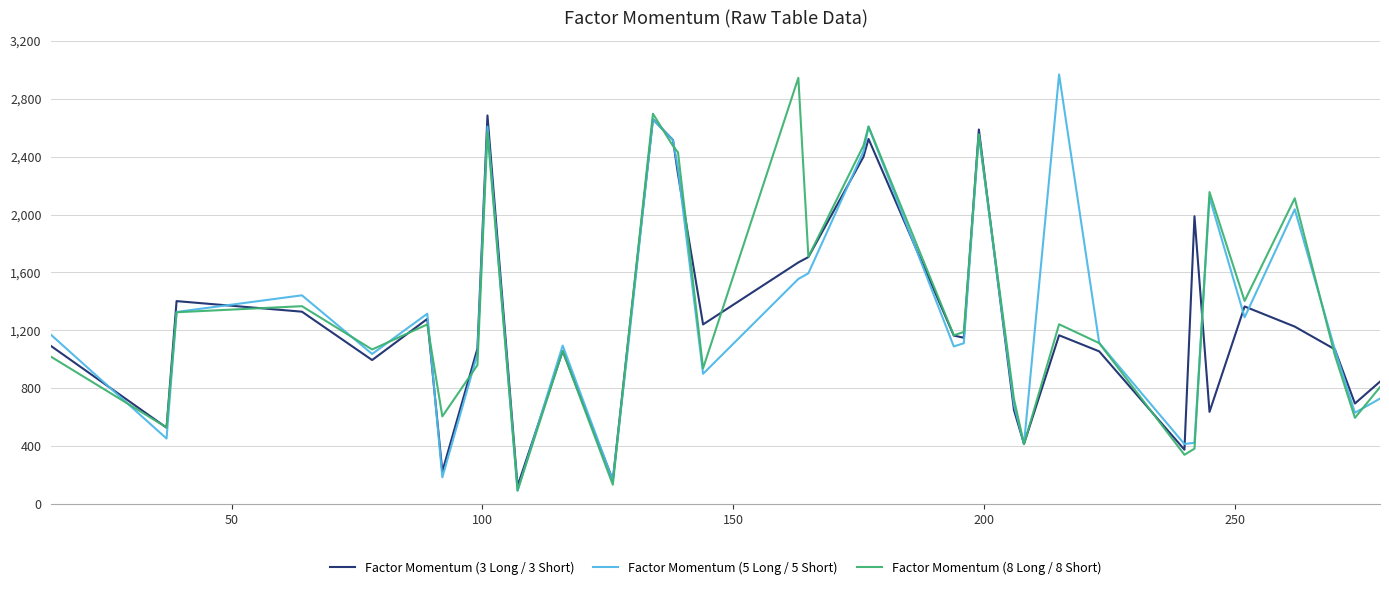

What is the maximum value for Factor Momentum (5 Long / 5 Short)?

2967